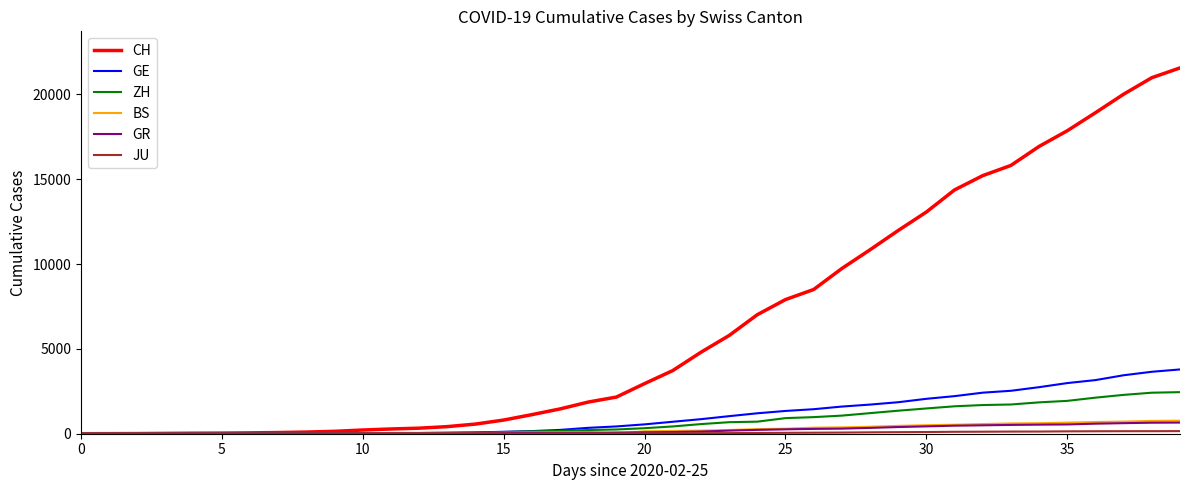

Which series has the largest range (max minus min)?

CH